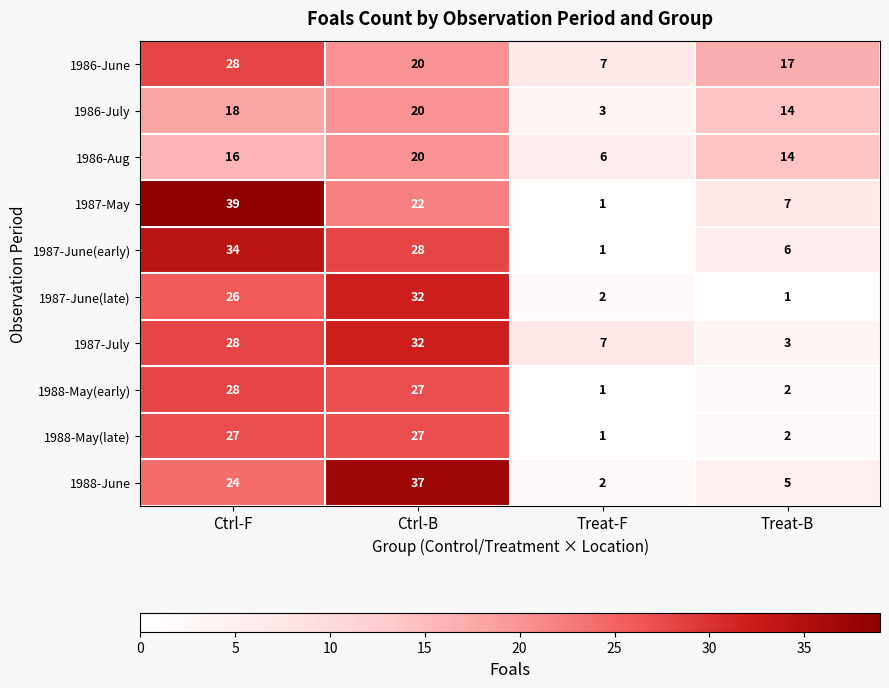

Count the 1987-July values in the range 7 to 32.

3